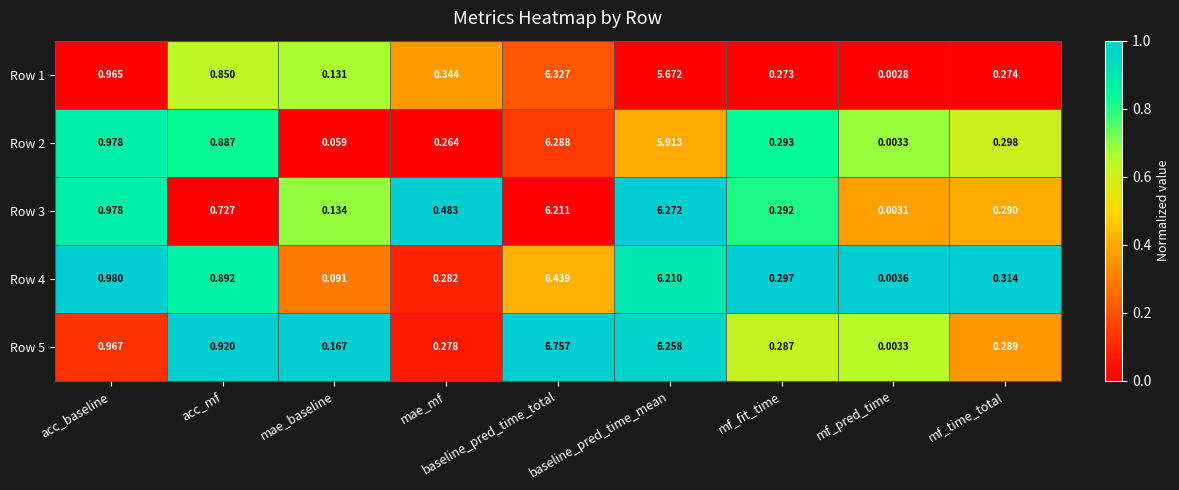

At which category is the sum across all series the highest?

baseline_pred_time_total